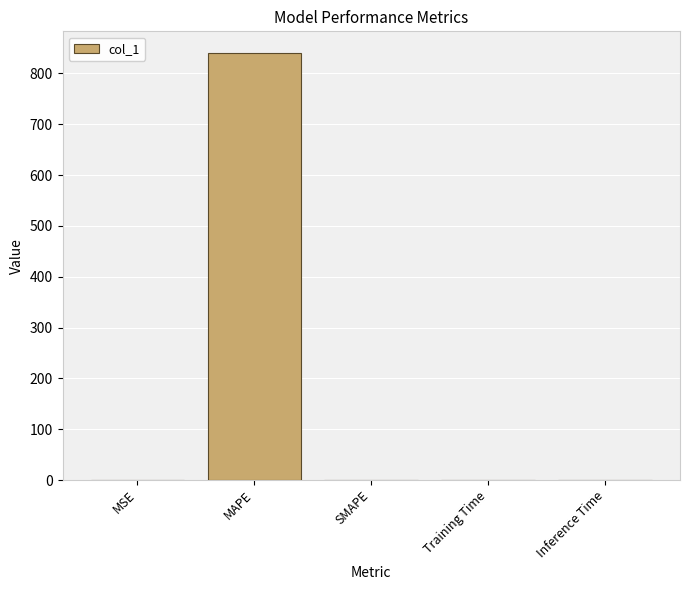

What is the greatest value displayed?

840.6